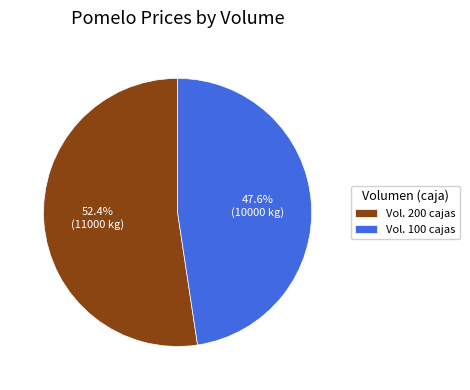

Rank the categories by value from highest to lowest.

Vol. 200 cajas, Vol. 100 cajas